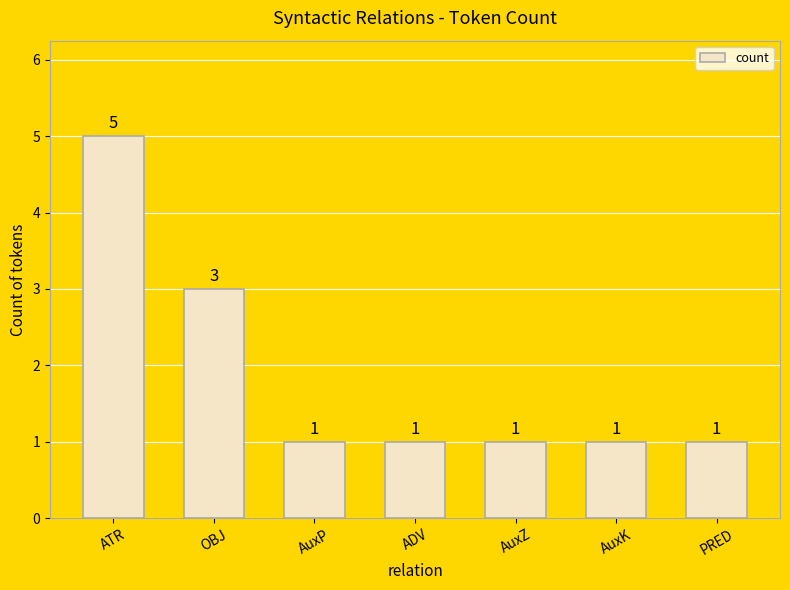

What is the approximate value at OBJ?

3